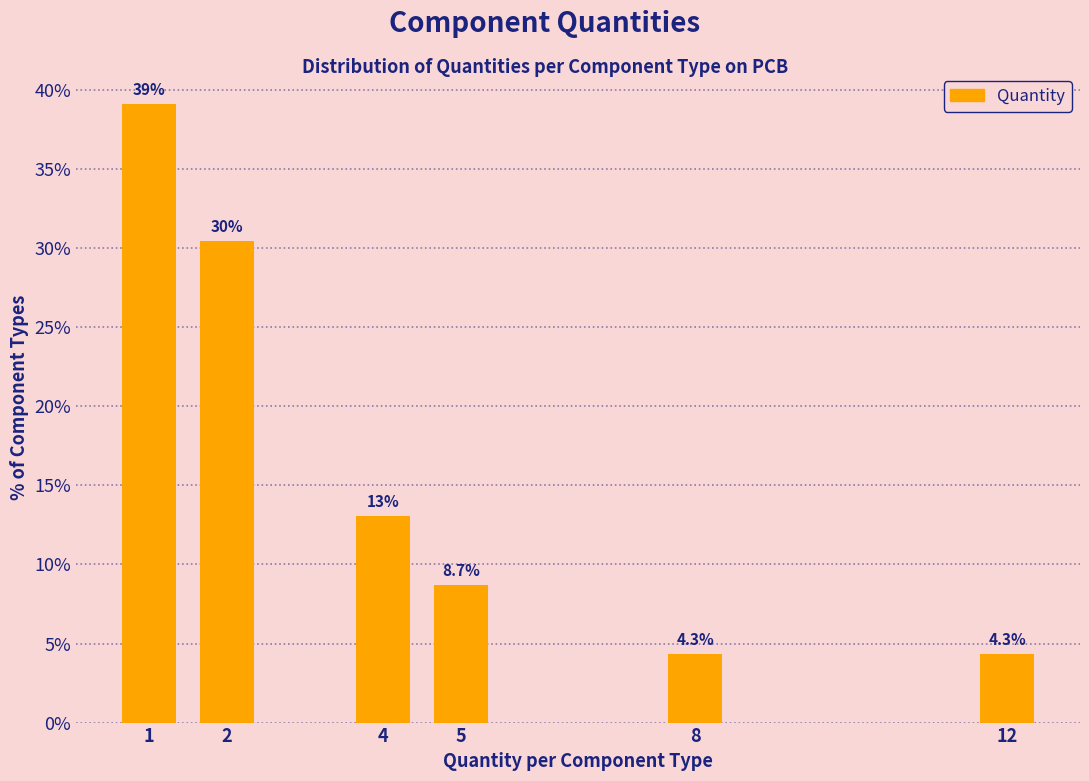

Reading right to left, what are all the values shown in this chart?

4.3	4.3	8.7	13.0	30.4	39.1